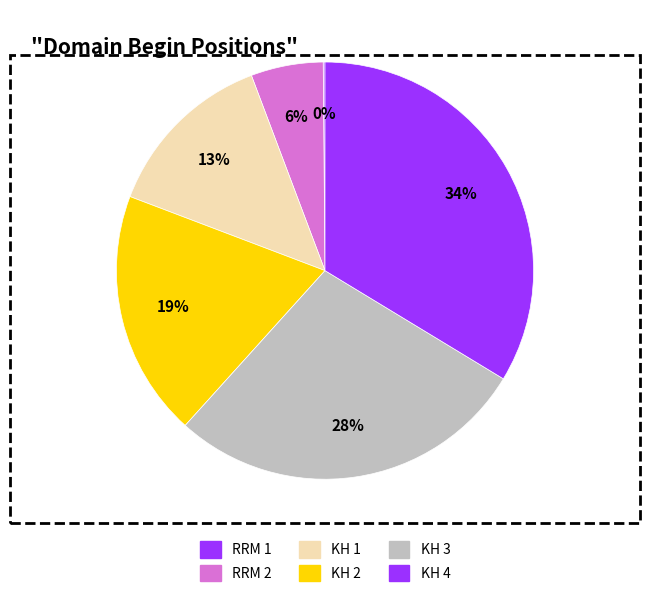

What is the largest slice in the pie chart?

KH 4